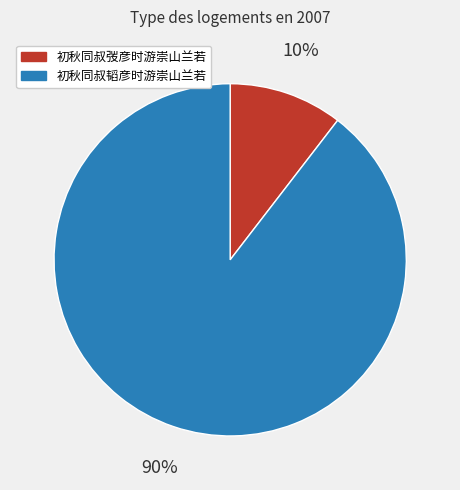

What is the smallest slice in the pie chart?

初秋同叔弢彦时游崇山兰若